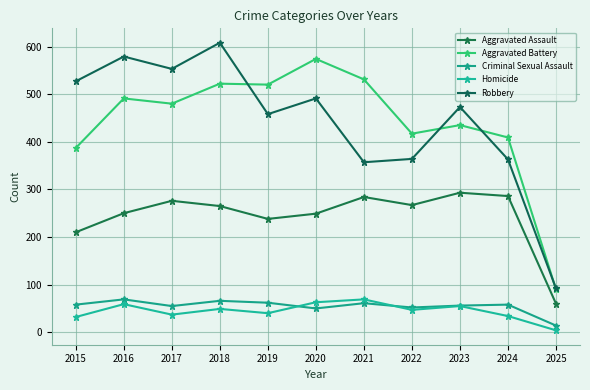

What is the greatest value displayed?

608